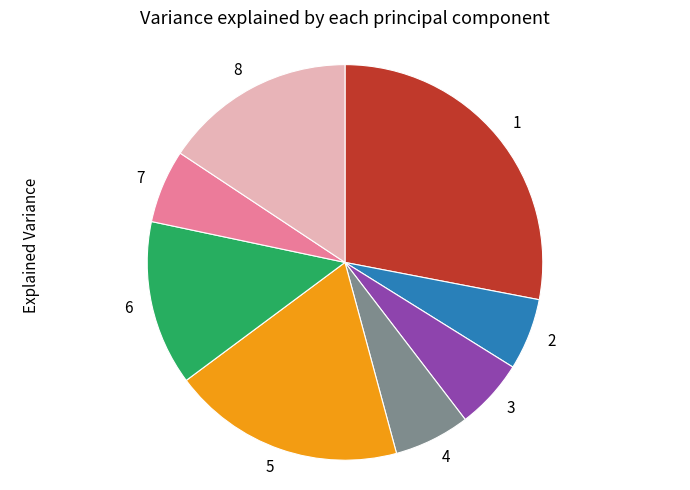

Does 1 represent more than half of the total?

No